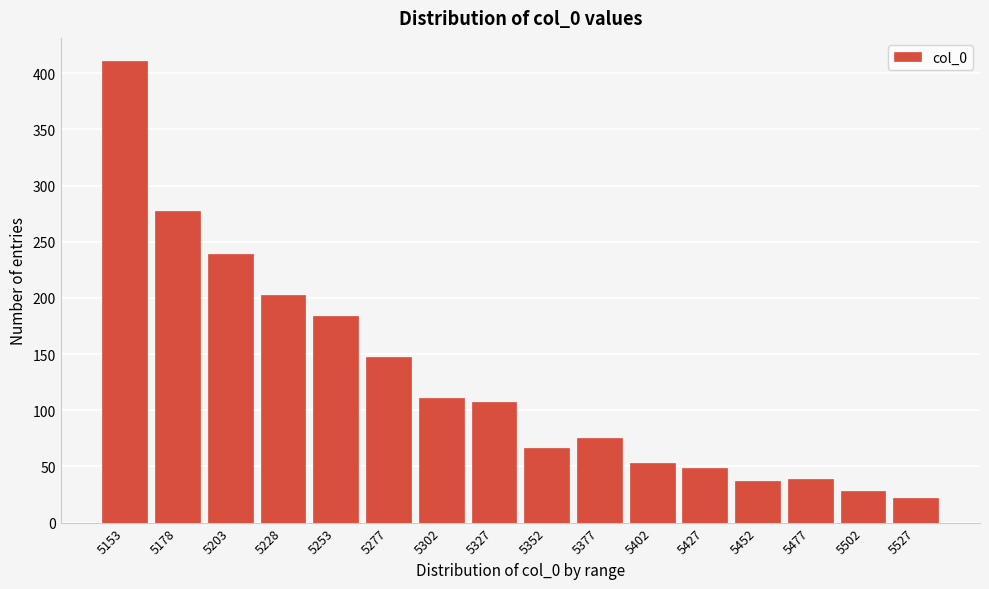

Reading left to right, extract all data points from this chart.

411	277	239	203	184	147	111	107	66	75	53	49	37	39	28	22